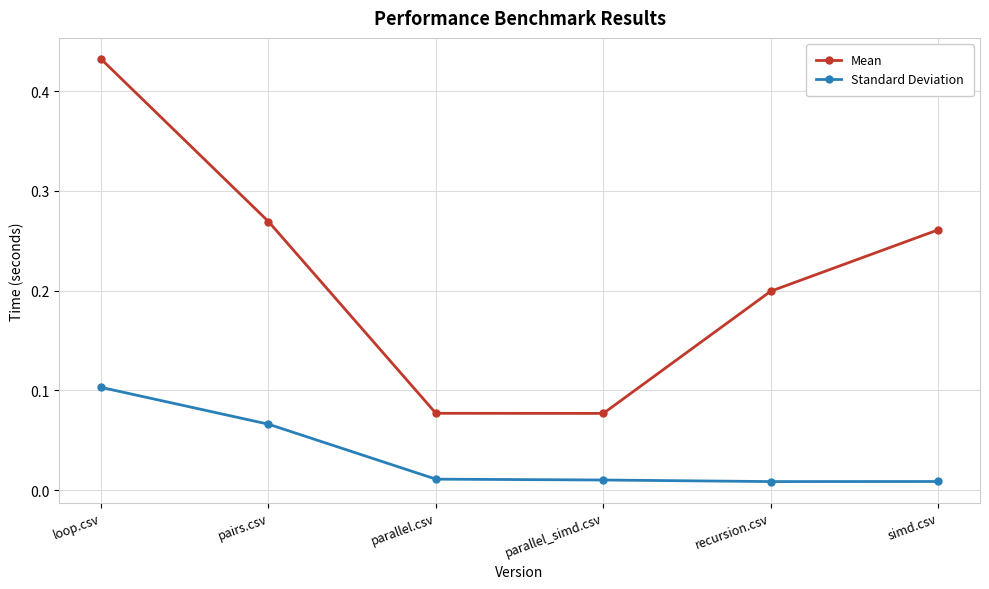

The Standard Deviation series shows 0.1 at loop.csv. True or false?

True